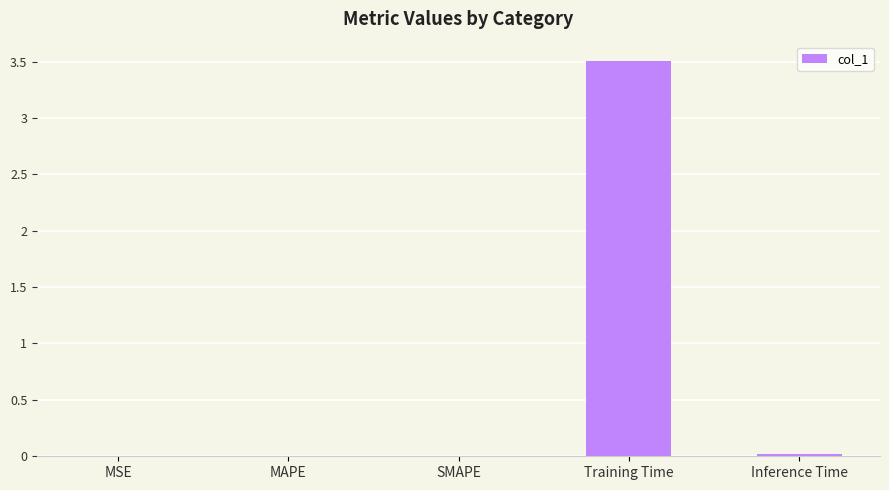

Count the number of categories in the chart.

5